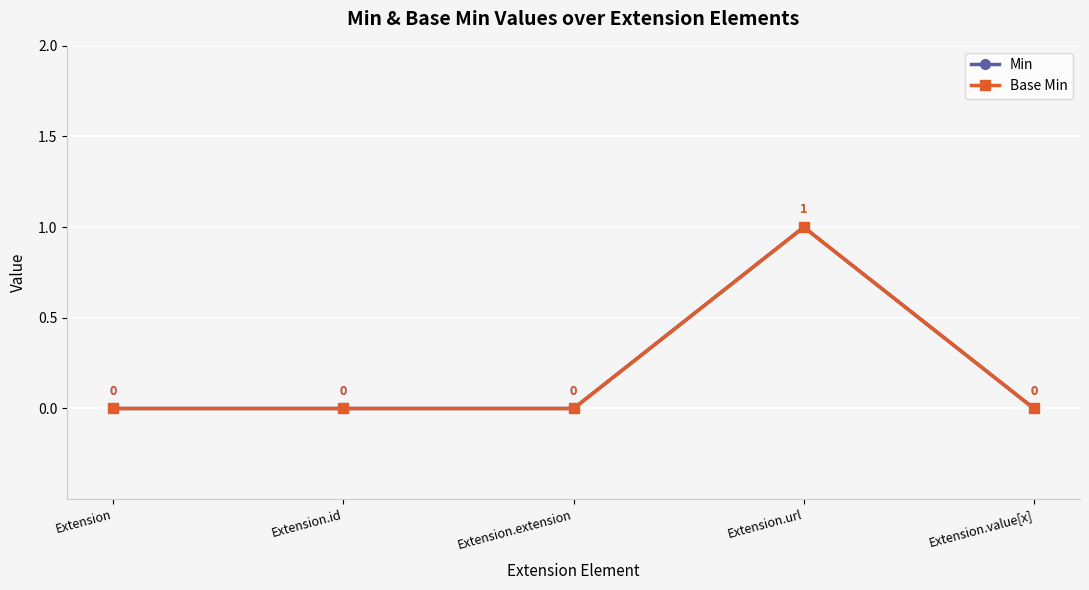

How many interior local peaks does the Min series have?

1